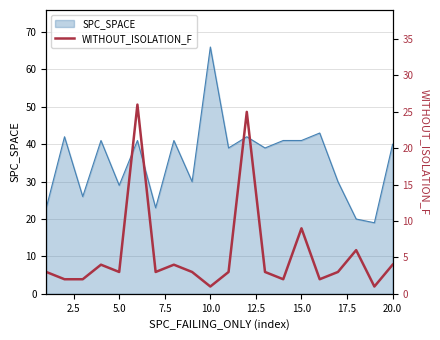

How many data points are above 3?

7